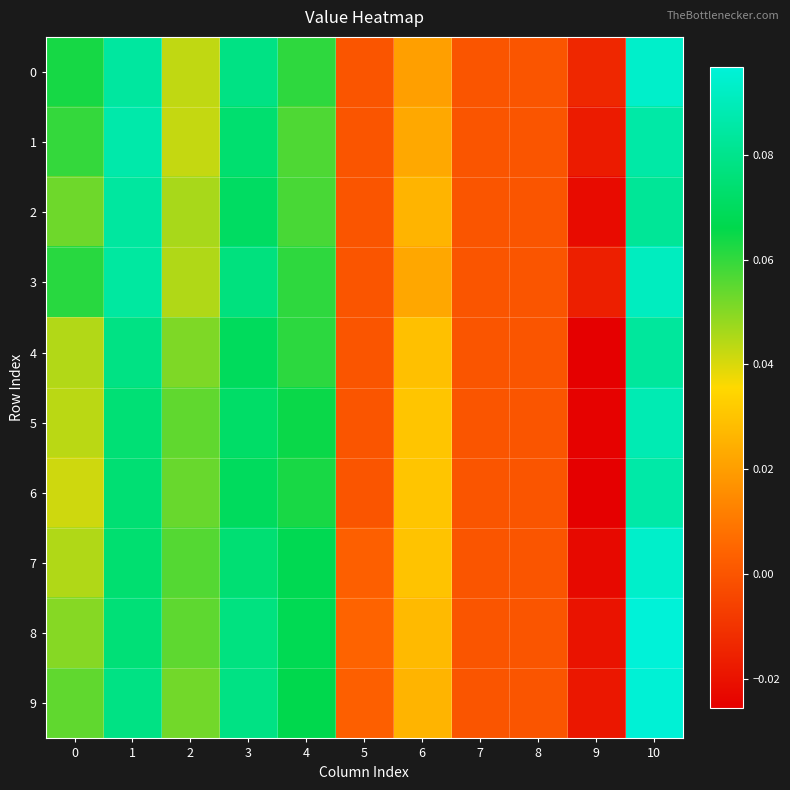

At how many categories does at least one series exceed 0?

8